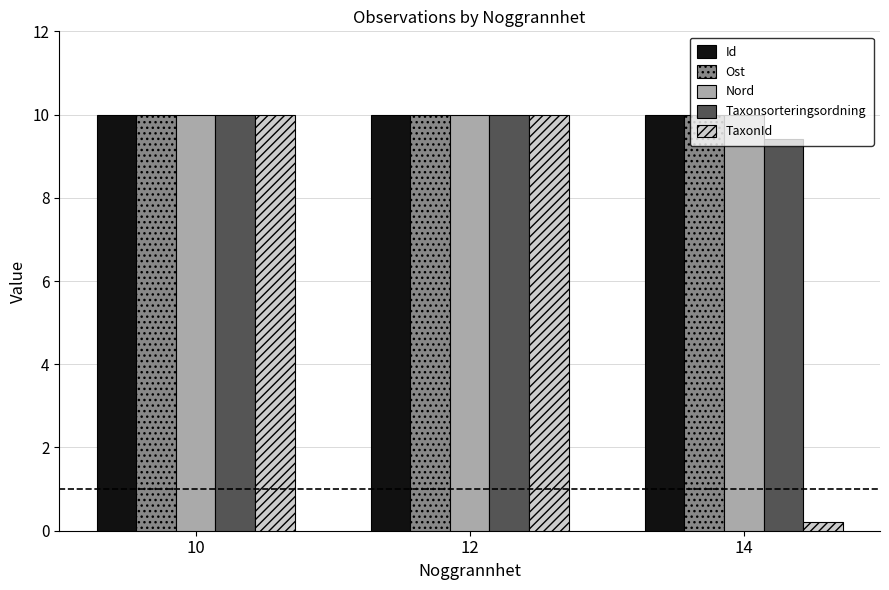

What is the sum of all Ost values?

30.0